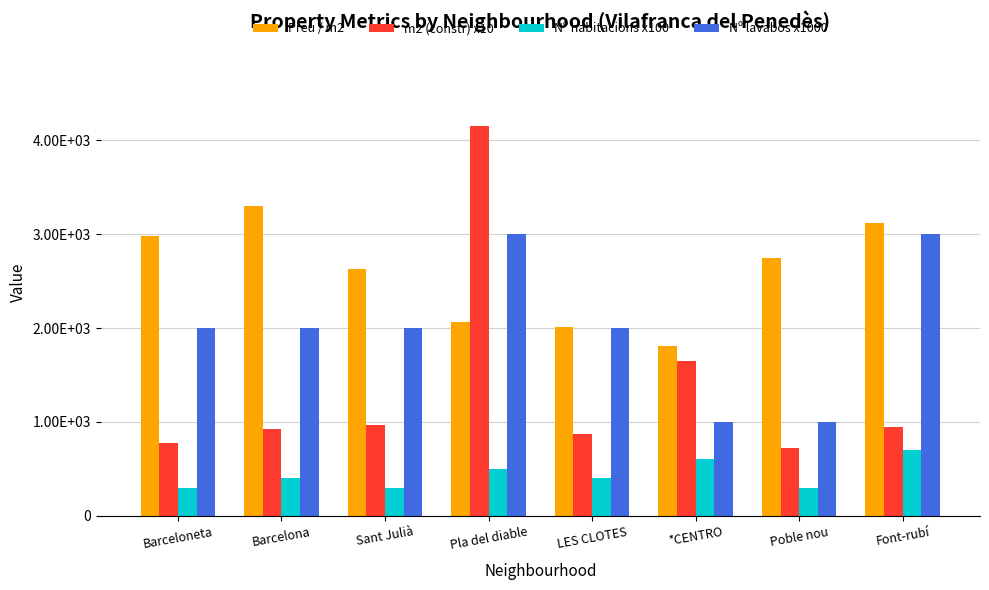

Rank the series at Barcelona from lowest to highest value.

Nº habitacions x100, m2 (constr) x10, Nº lavabos x1000, Preu / m2